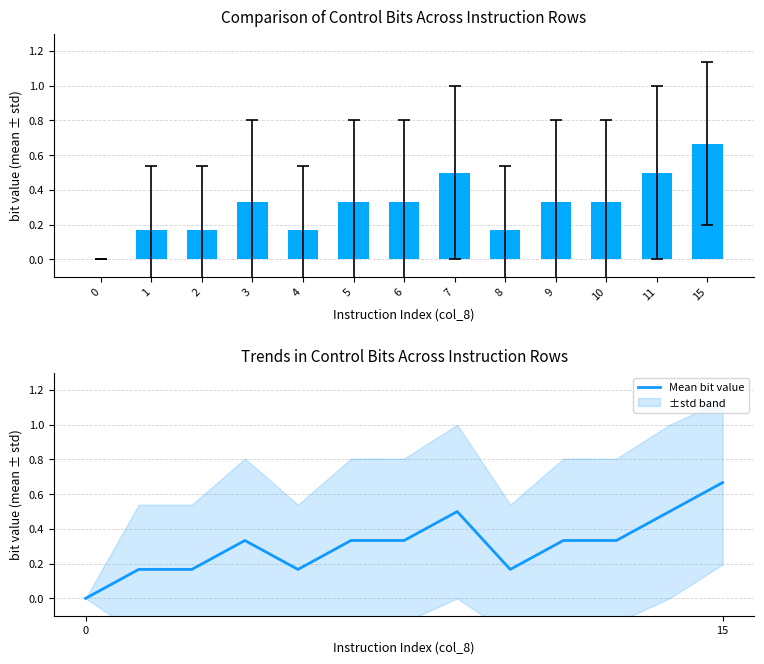

The value at 5 is 0.2. True or false?

False